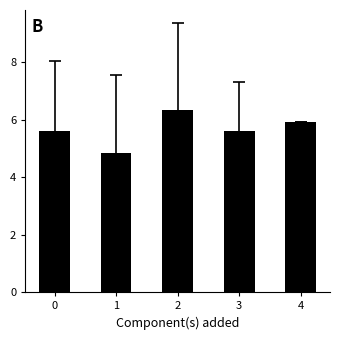

The value at 0 is 3.5. True or false?

False